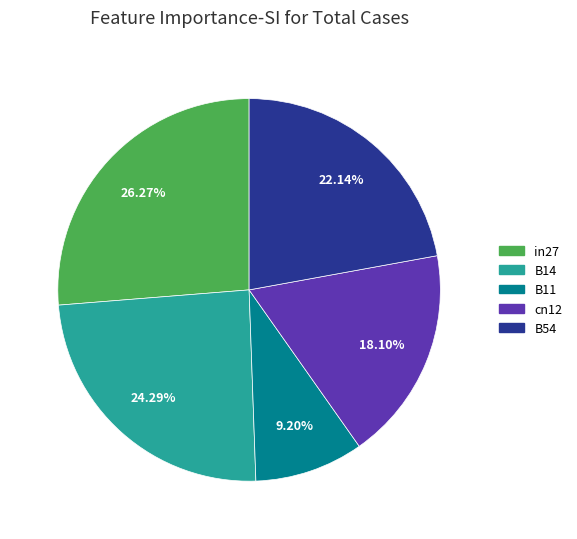

Does B14 represent more than half of the total?

No